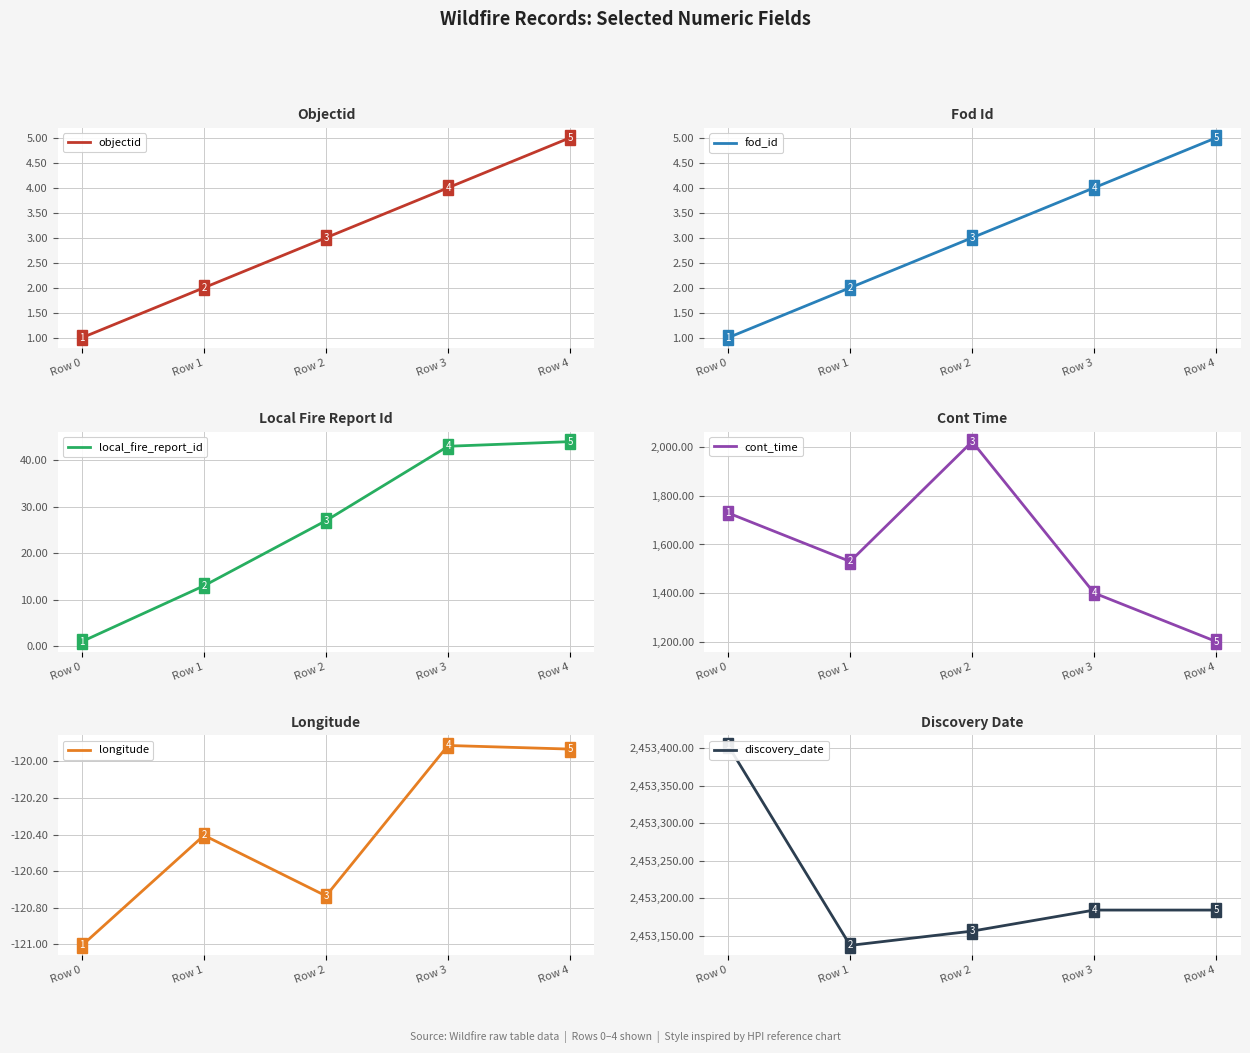

Does the chart display data point markers on the line(s)?

No